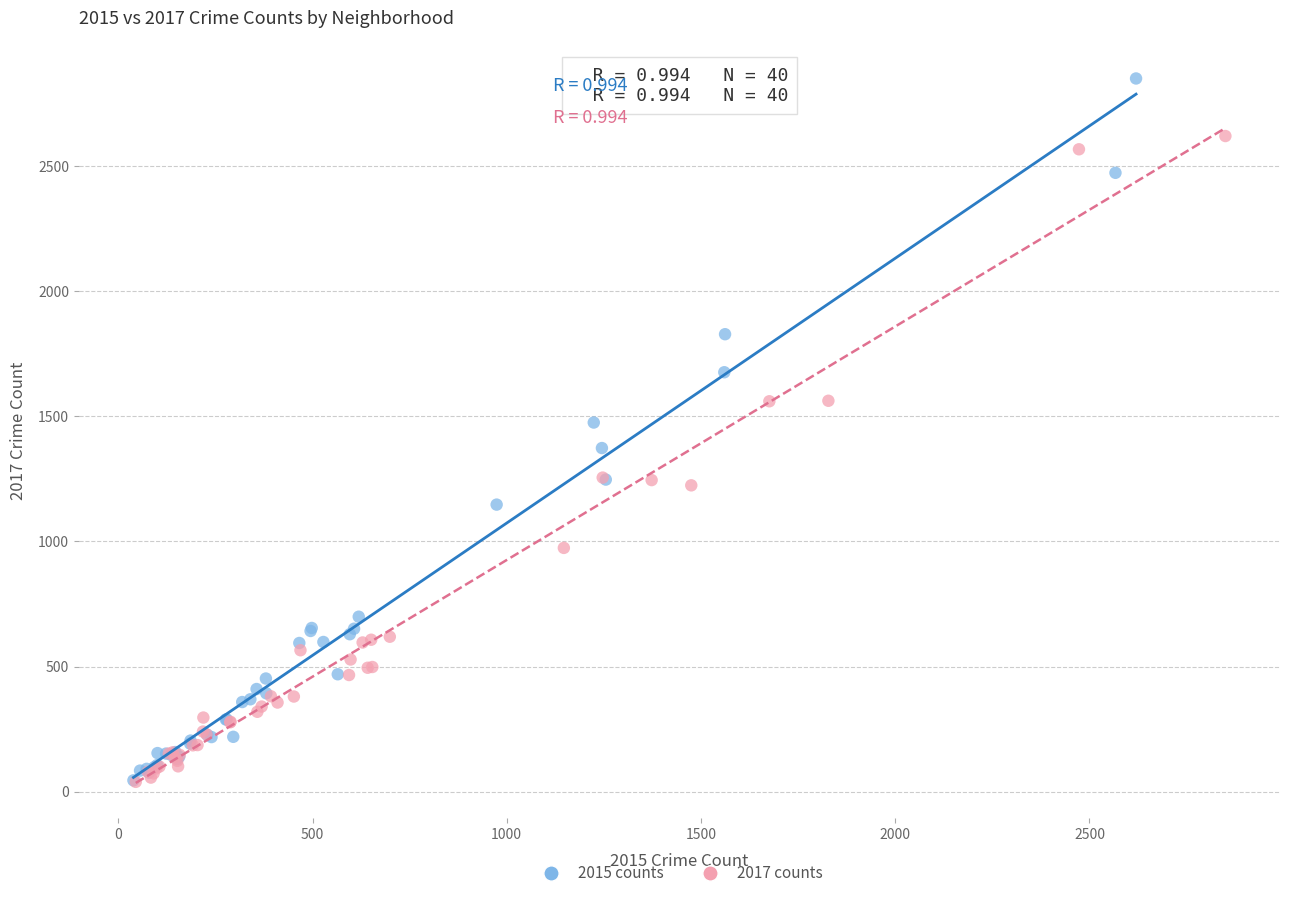

What are all the series names shown in the legend?

2015 counts, 2017 counts